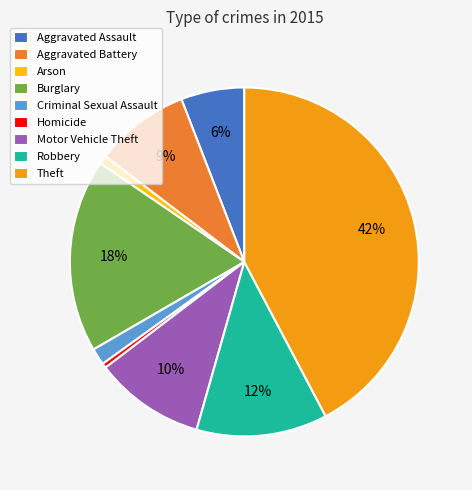

To the nearest percent, what is the difference between the Aggravated Battery and Aggravated Assault slice percentages?

3%